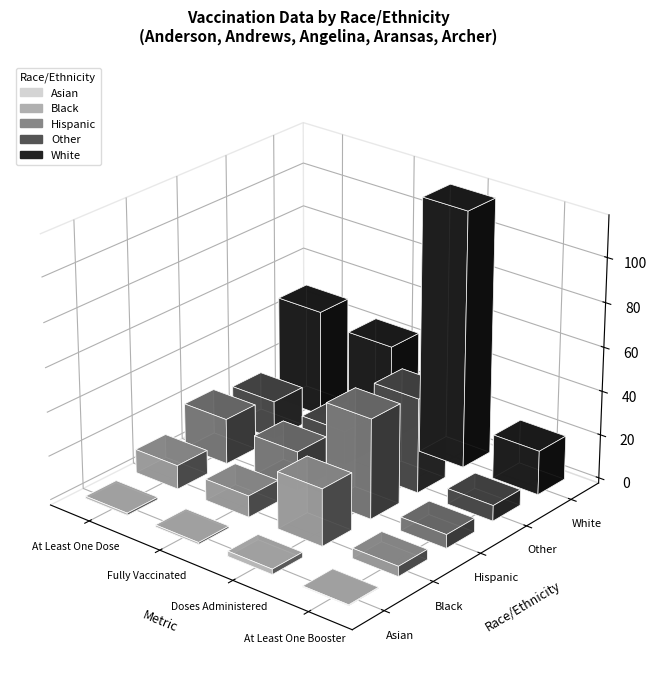

Does the chart contain any negative values?

No